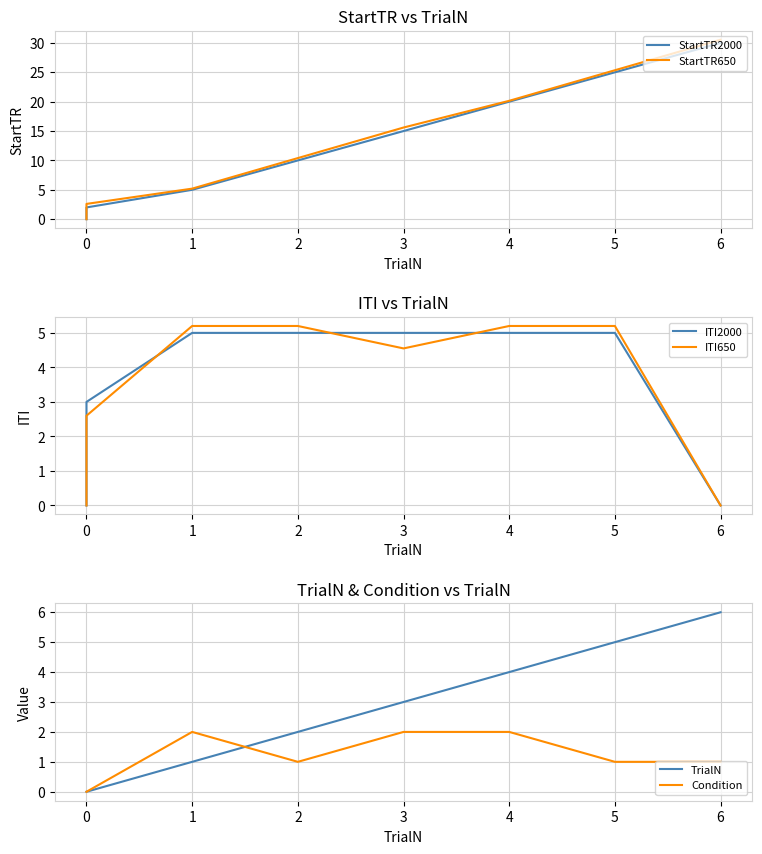

Which series changed the most between 0 and 3?

StartTR2000